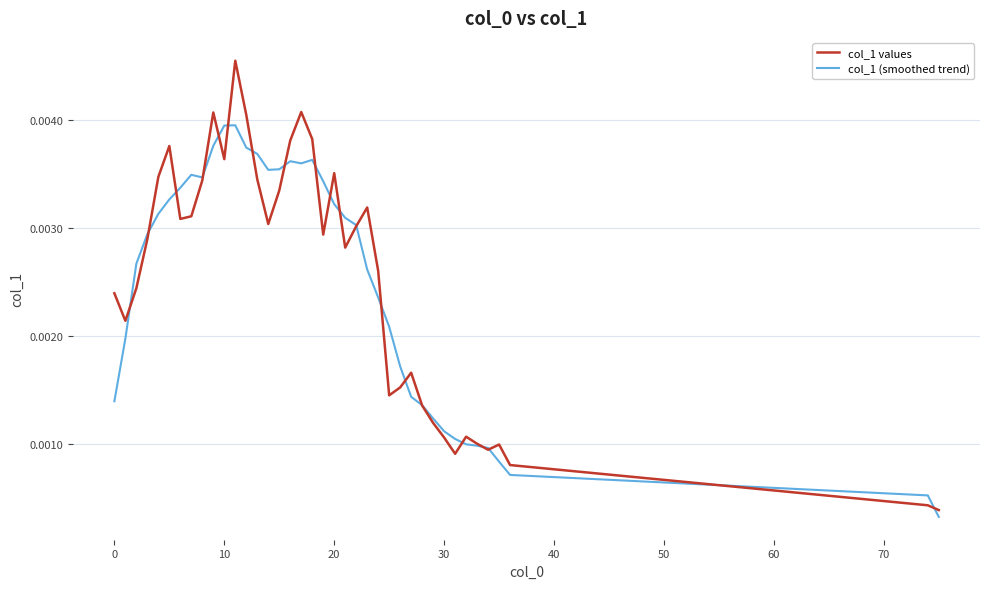

Which series has the widest spread of values?

col_1 values